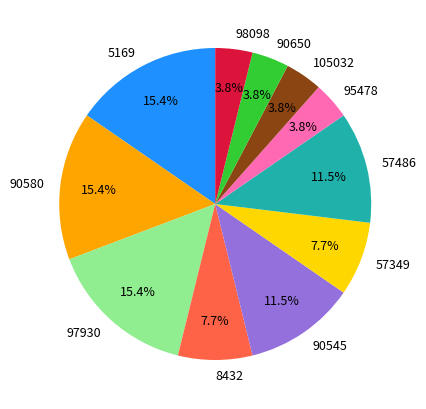

Do 8432 and 97930 together represent more than half of the pie?

No